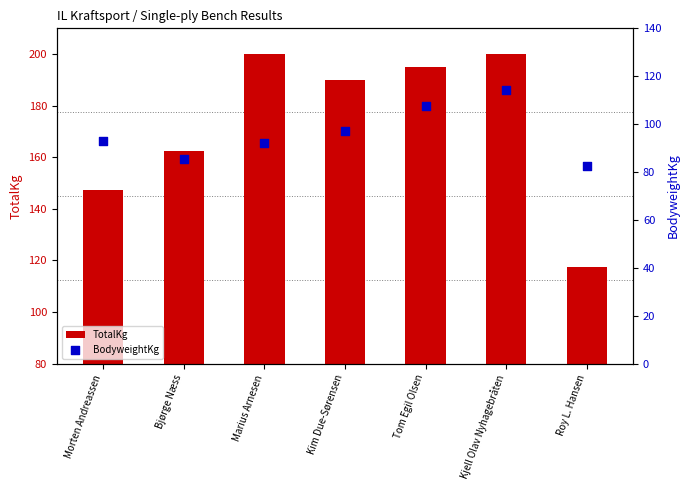

Which series reaches the minimum Y coordinate?

BodyweightKg